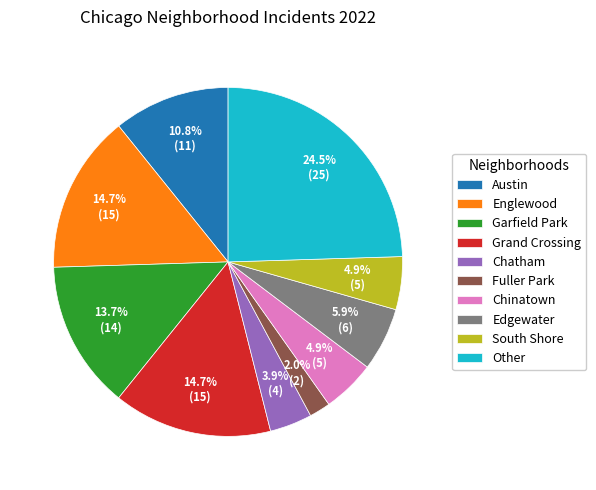

Between Other and Chatham, which is larger?

Other